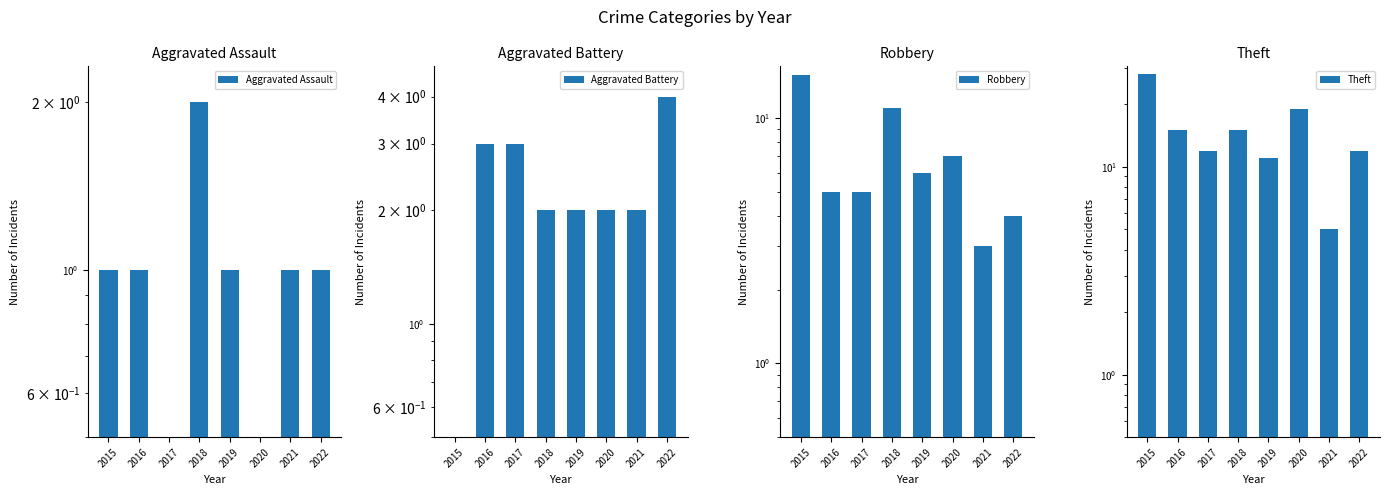

At which label does Aggravated Battery first exceed 2?

2016